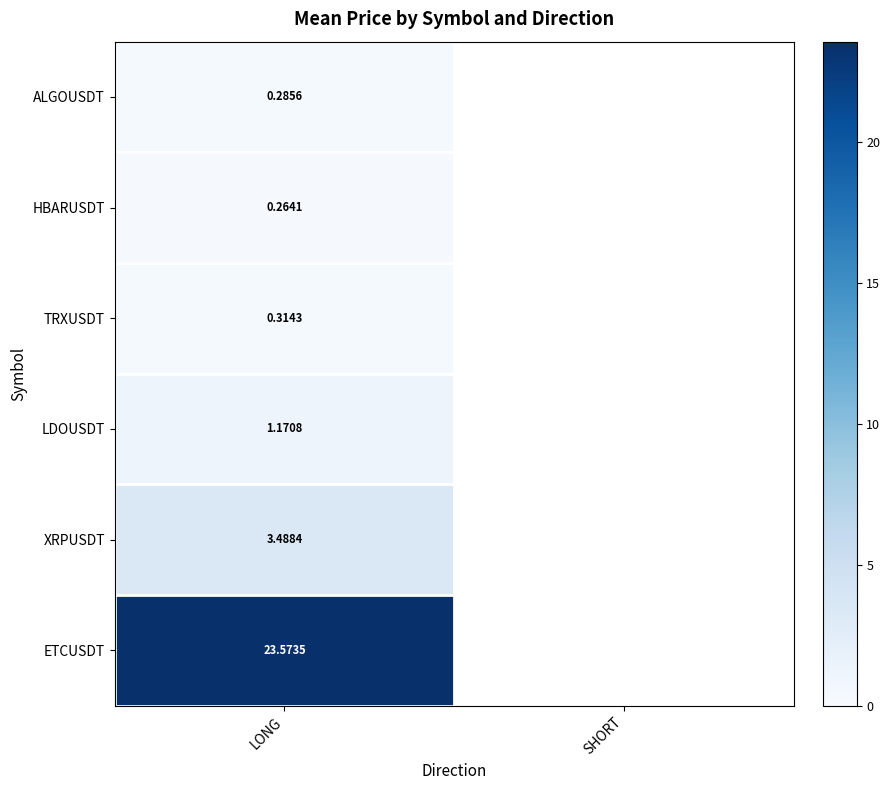

Rank the series at LONG from highest to lowest value.

ETCUSDT, XRPUSDT, LDOUSDT, TRXUSDT, ALGOUSDT, HBARUSDT